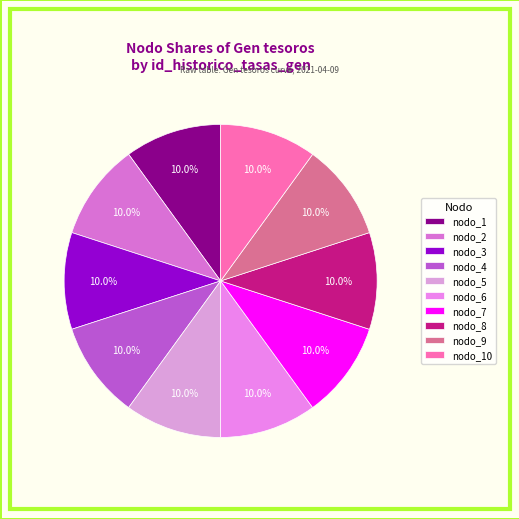

Which slice is the largest?

nodo_1